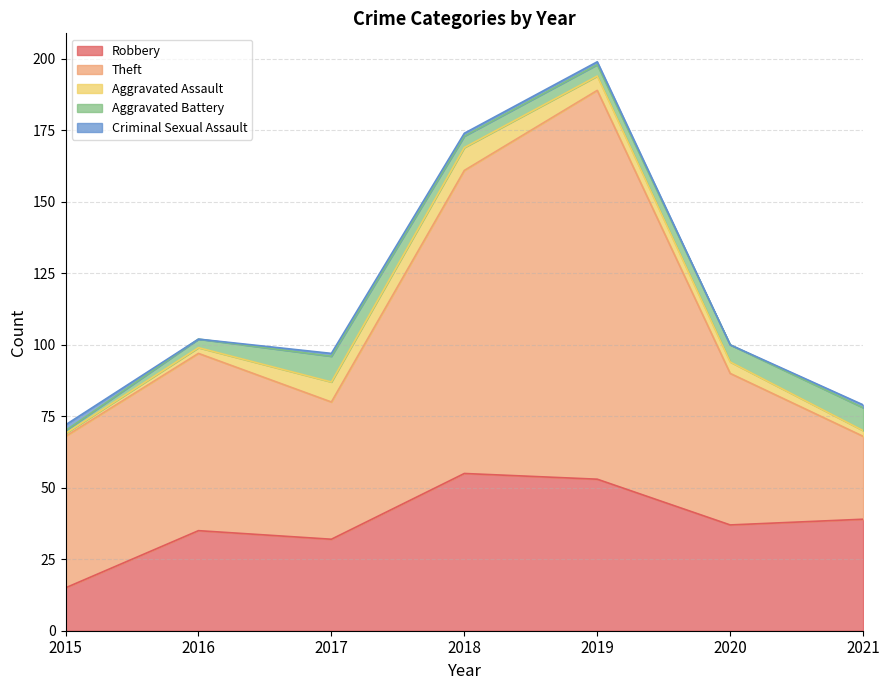

The Theft series shows 29 at 2021. True or false?

True